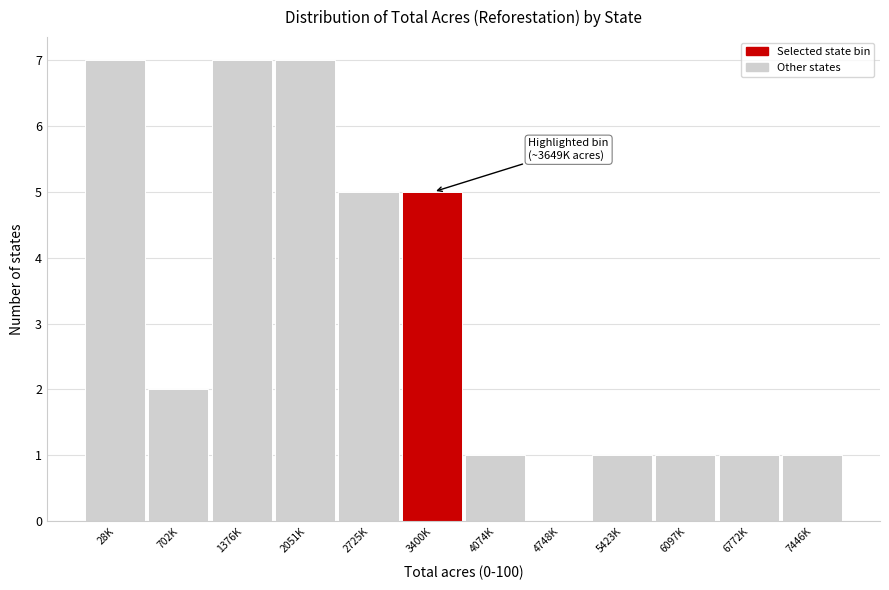

Reading right to left, extract all data points from this chart.

7446K=1	6772K=1	6097K=1	5423K=1	4748K=0	4074K=1	3400K=5	2725K=5	2051K=7	1376K=7	702K=2	28K=7